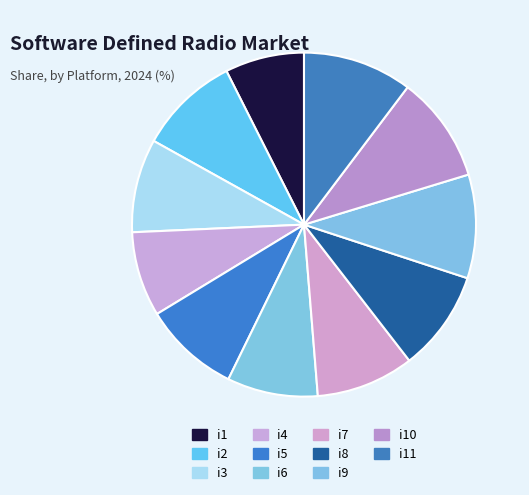

To the nearest percent, what is the combined percentage of i3 and i9?

19%